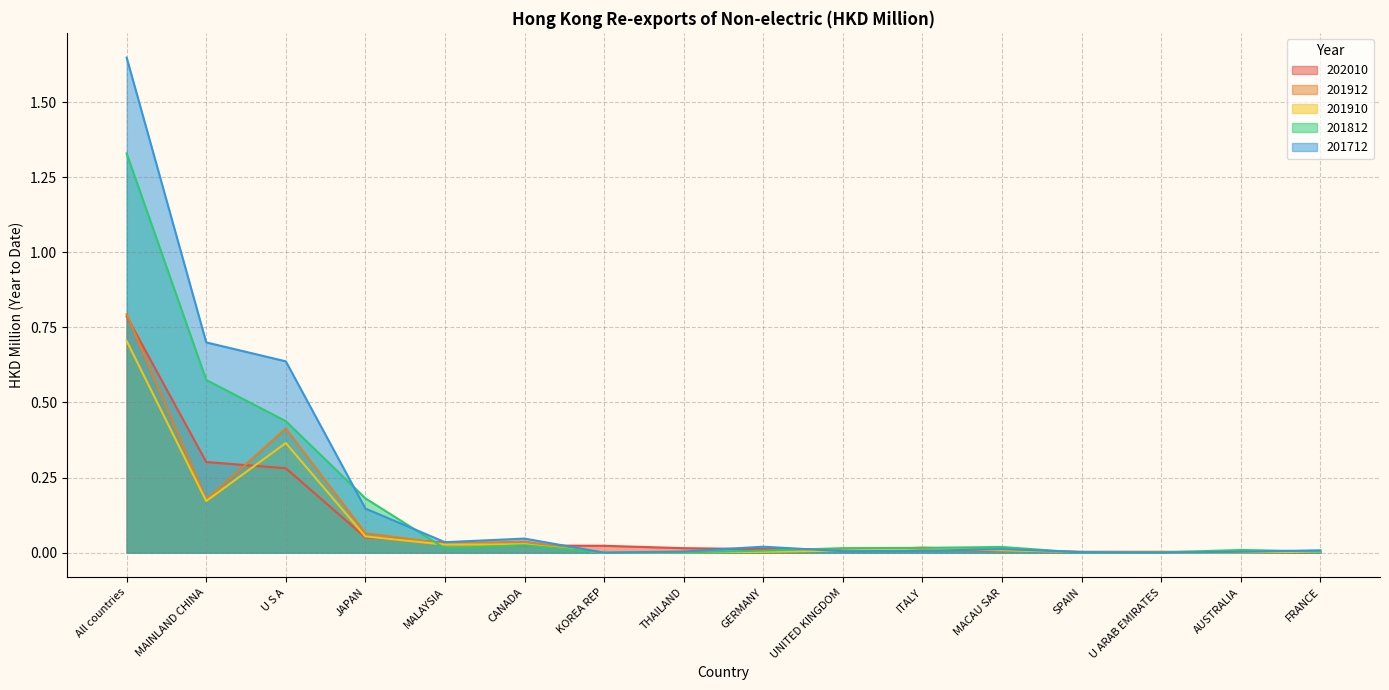

At U S A, list the series in order from smallest to largest.

202010, 201910, 201912, 201812, 201712